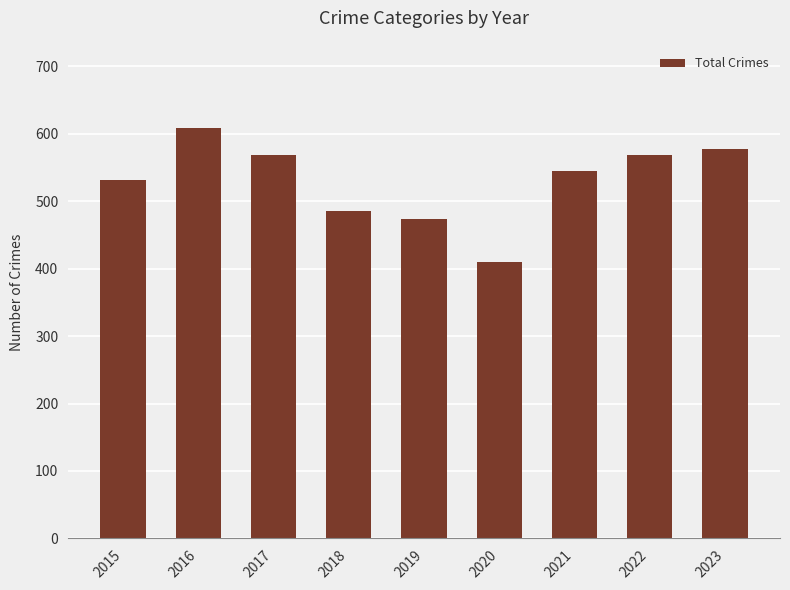

What is the difference between the maximum and minimum values?

198